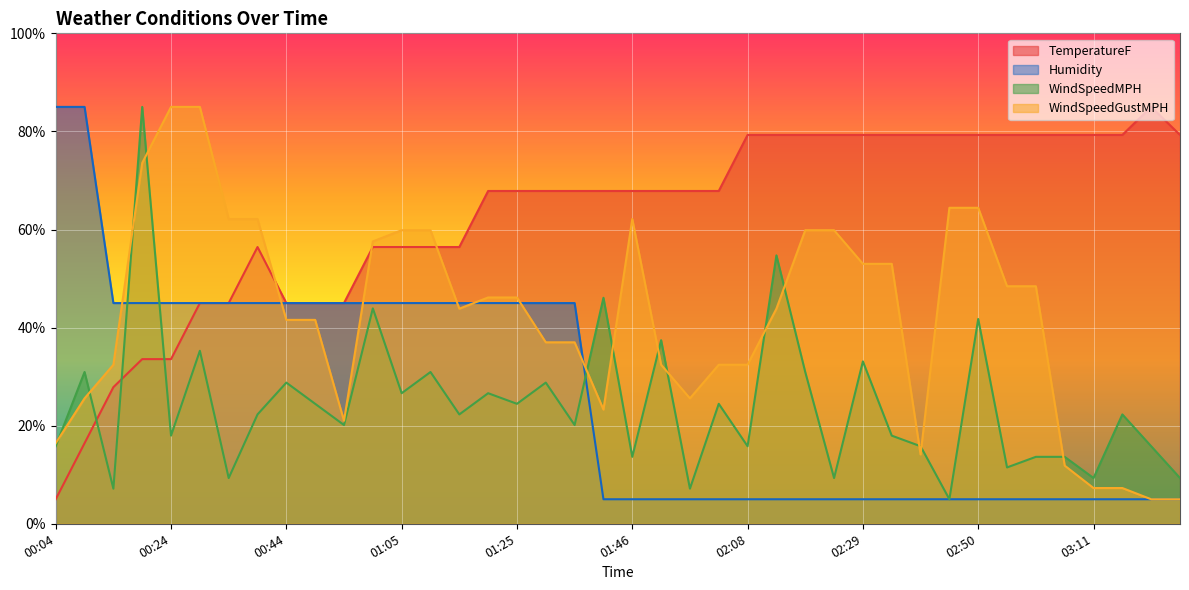

Where do WindSpeedMPH and WindSpeedGustMPH first cross each other?

00:04 and 00:09